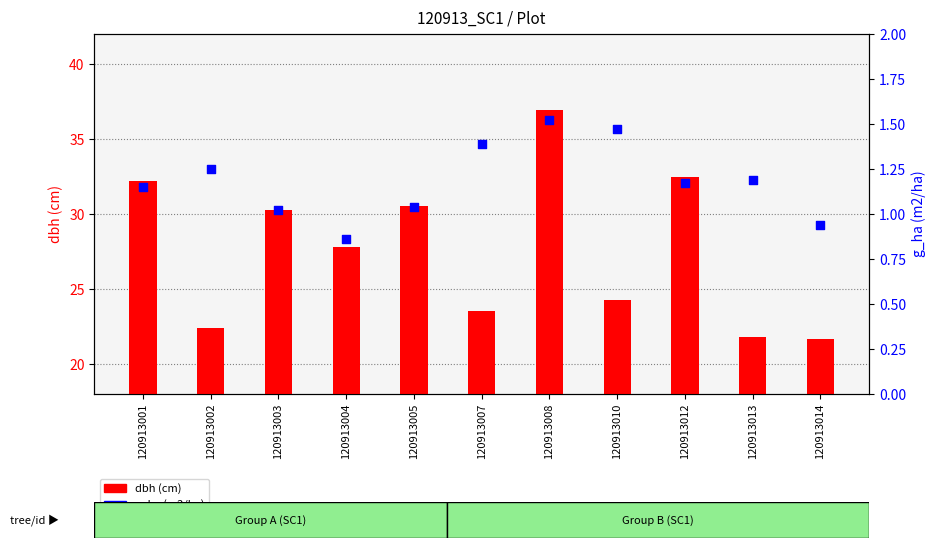

Which series has the widest spread of Y values?

dbh (cm)